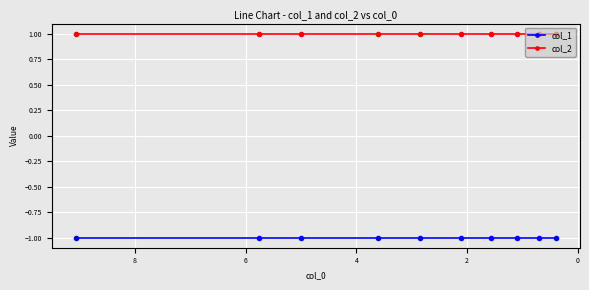

Reading left to right, list all the values displayed in this chart.

col_1: -1	-1	-1	-1	-1	-1	-1	-1	-1	-1
col_2: 1	1	1	1	1	1	1	1	1	1